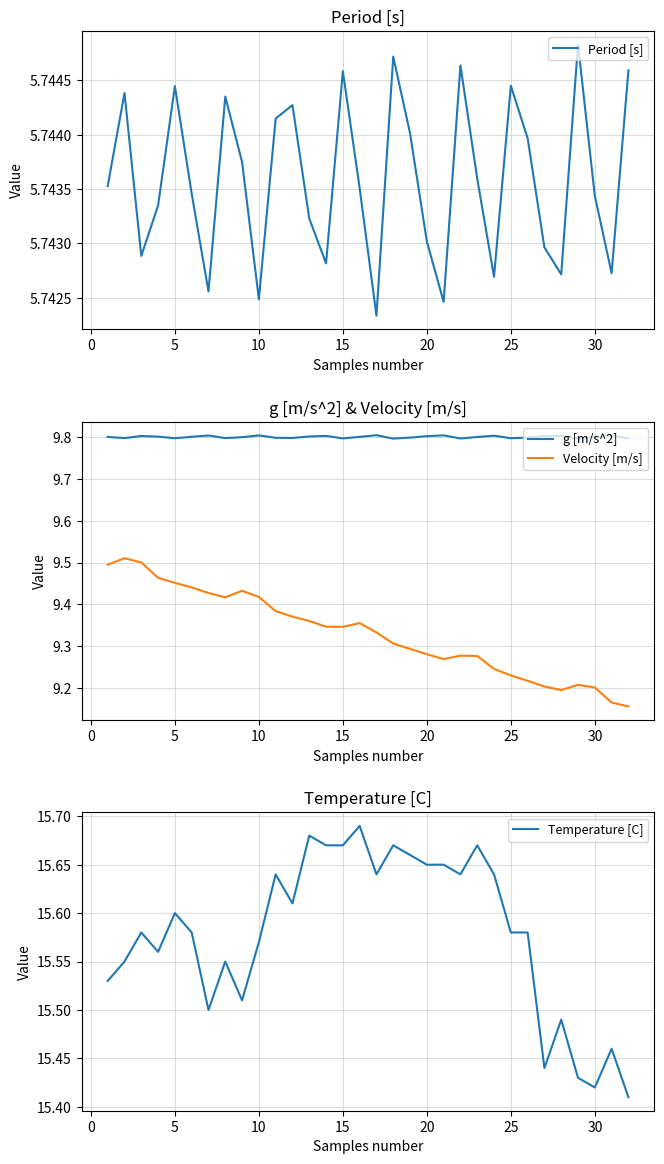

What is the minimum value for g [m/s^2]?

9.8